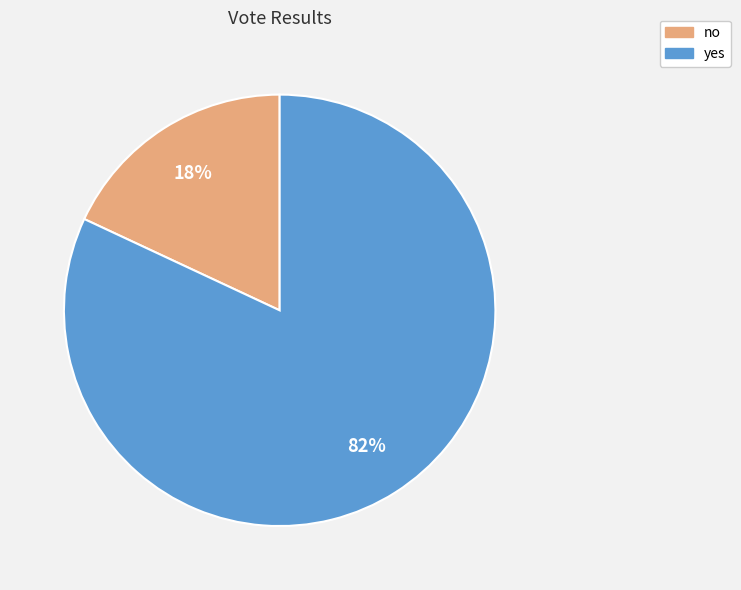

Count the number of slices in the pie.

2